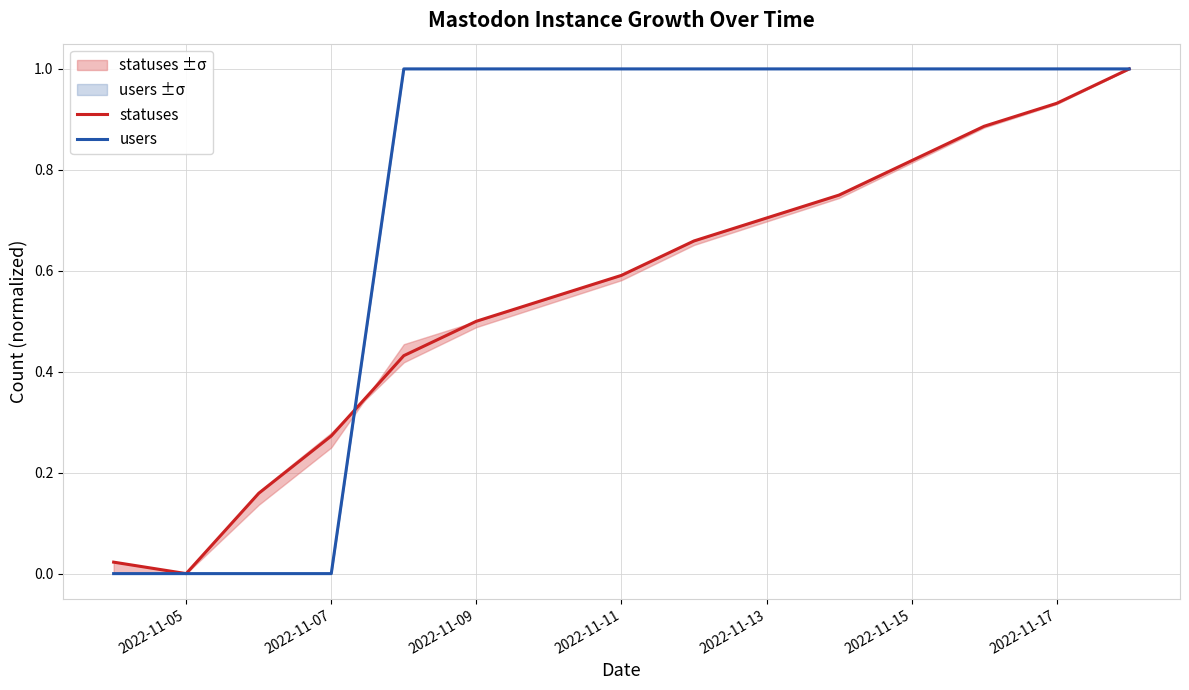

Rank the series by their average value, from highest to lowest.

users, statuses